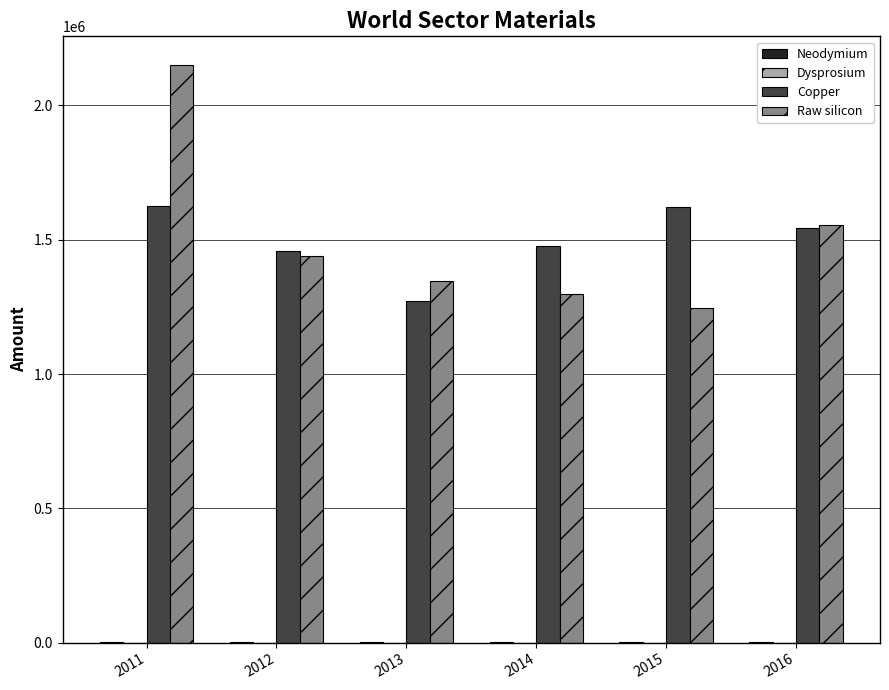

At which category is the sum across all series the highest?

2011